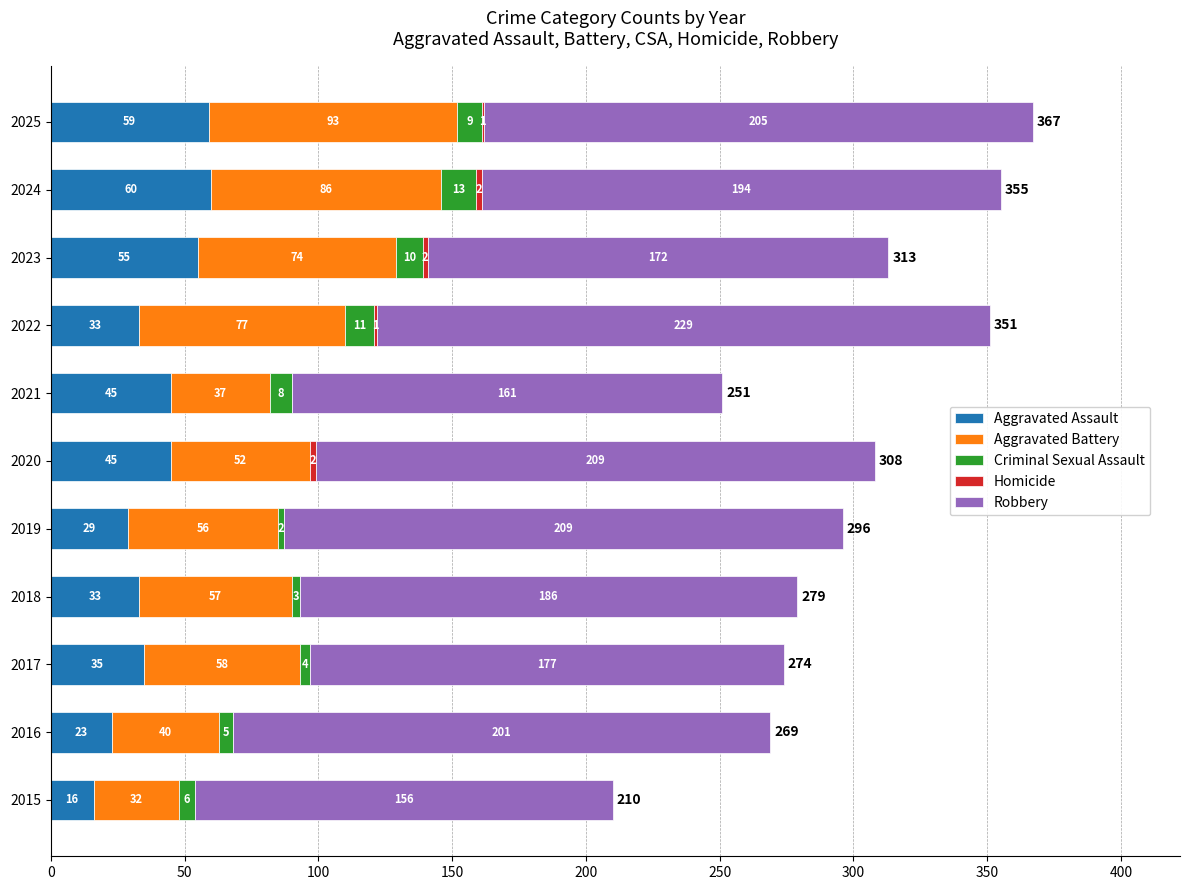

What is the total value across all series at 2018?

279